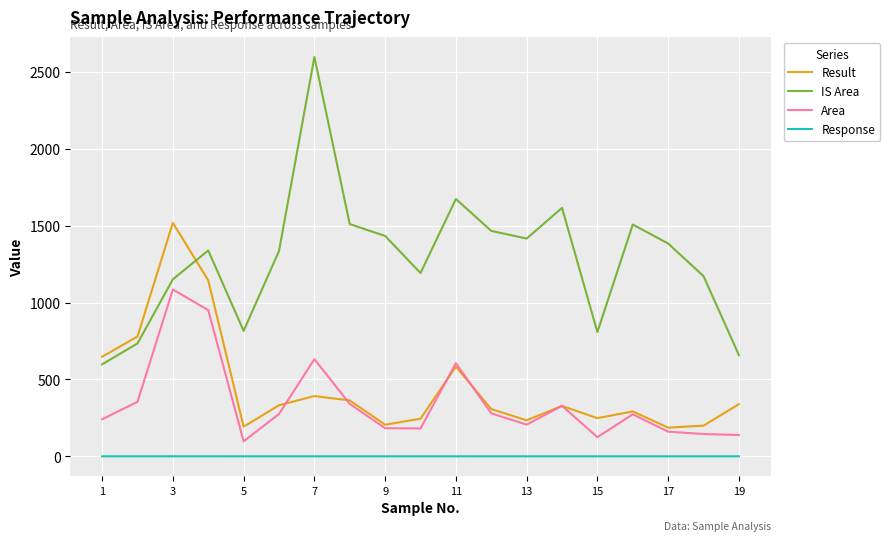

List the series in order of their peak value, lowest first.

Response, Area, Result, IS Area